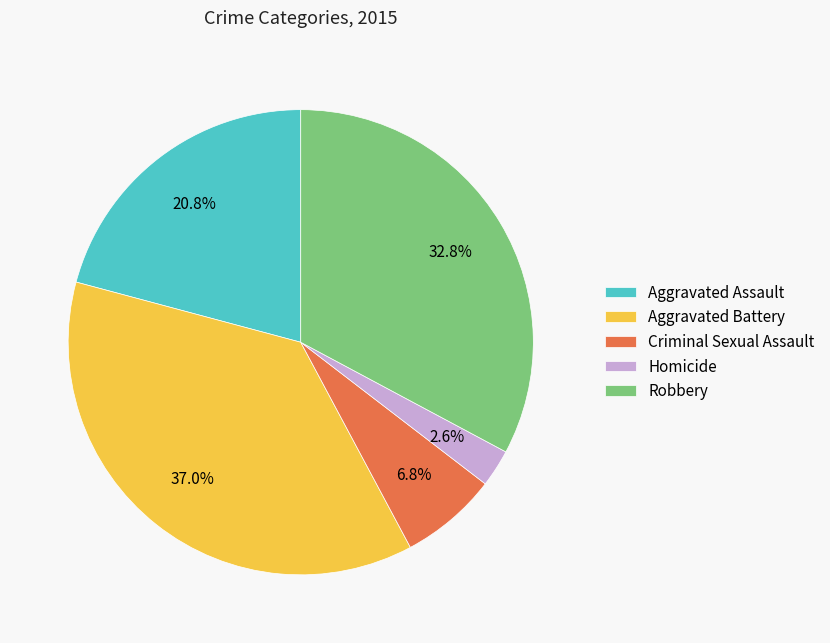

Does any single category account for the majority?

No